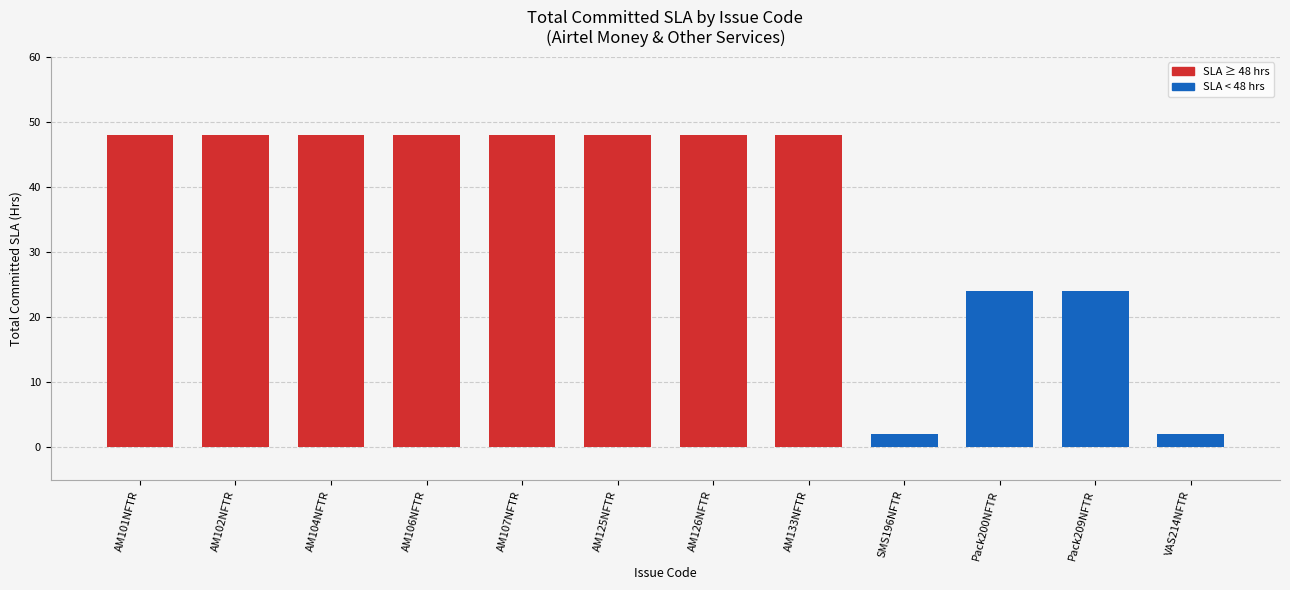

What is the sum of all values?

436